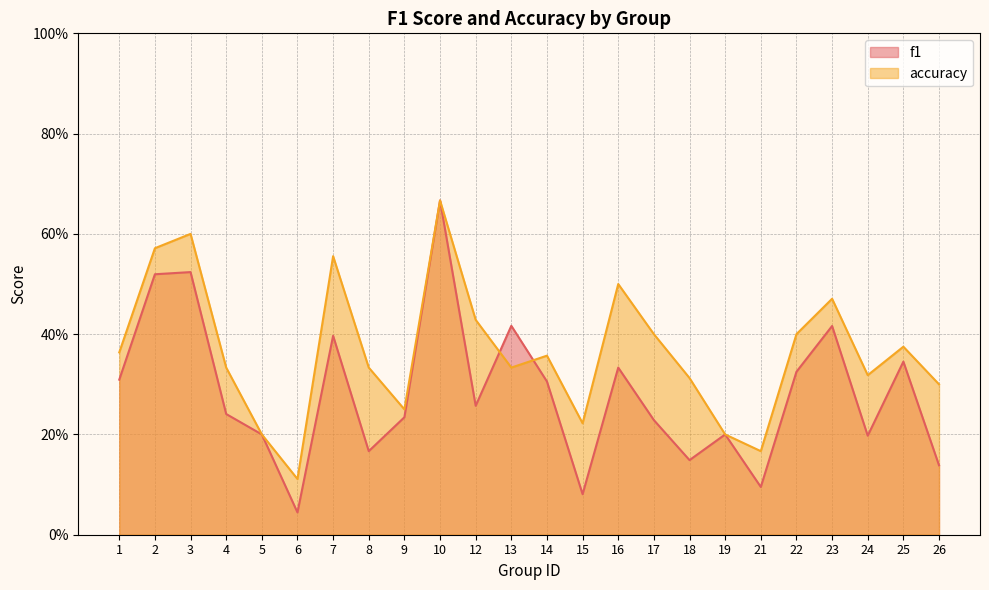

Reading left to right, extract all data points from this chart.

f1: 1=0.3	2=0.5	3=0.5	4=0.2	5=0.2	6=0.0	7=0.4	8=0.2	9=0.2	10=0.7	12=0.3	13=0.4	14=0.3	15=0.1	16=0.3	17=0.2	18=0.1	19=0.2	21=0.1	22=0.3	23=0.4	24=0.2	25=0.3	26=0.1
accuracy: 1=0.4	2=0.6	3=0.6	4=0.3	5=0.2	6=0.1	7=0.6	8=0.3	9=0.2	10=0.7	12=0.4	13=0.3	14=0.4	15=0.2	16=0.5	17=0.4	18=0.3	19=0.2	21=0.2	22=0.4	23=0.5	24=0.3	25=0.4	26=0.3